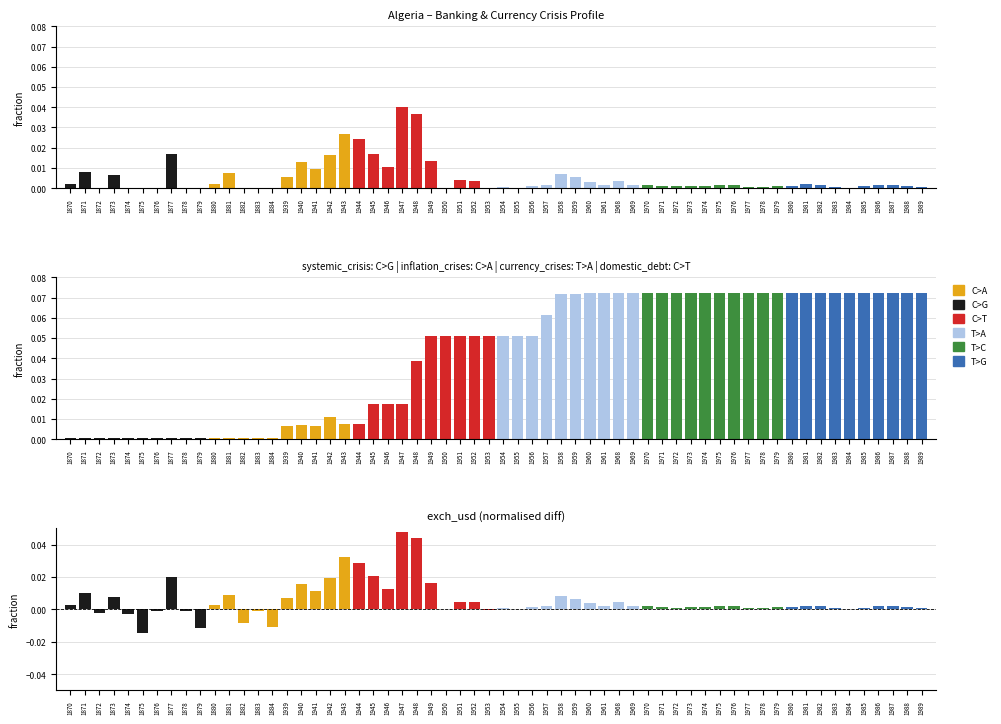

Which has a higher value, 1874 or 1876?

1876